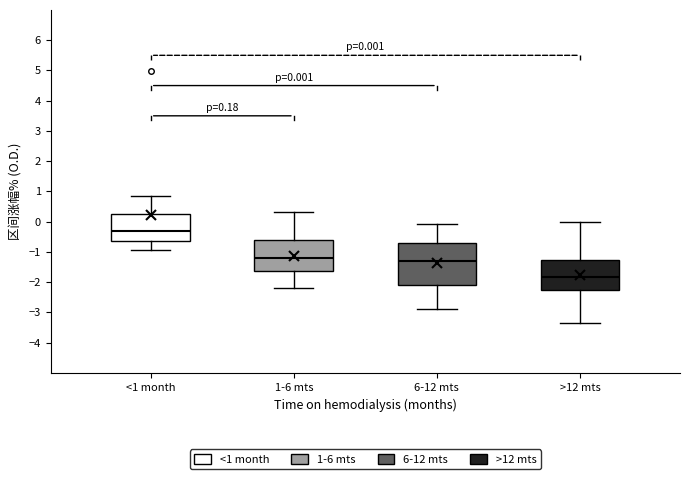

Comparing the boxes themselves (not the whiskers), which one is the tallest?

6-12 mts